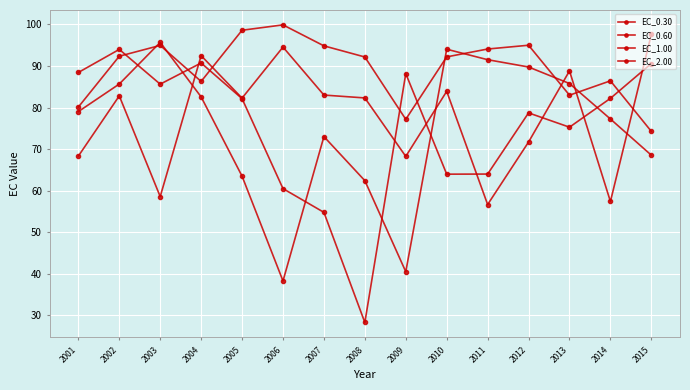

Count the number of data series in this chart.

4